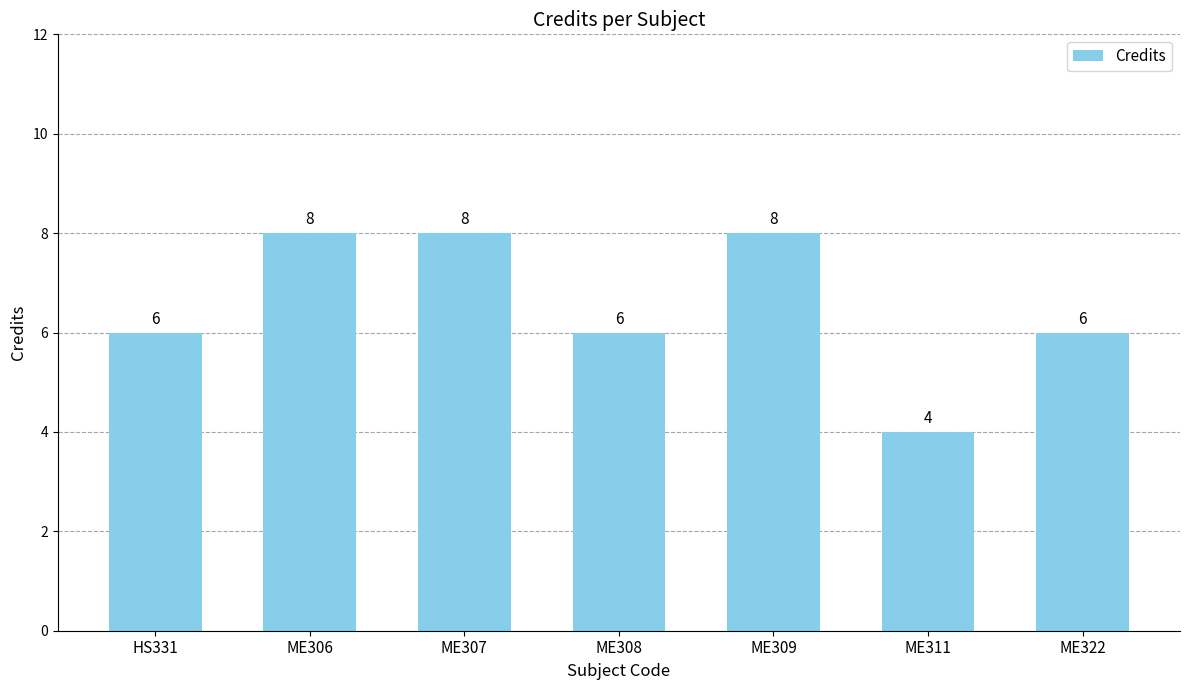

What is the change in value from ME308 to ME309?

+2